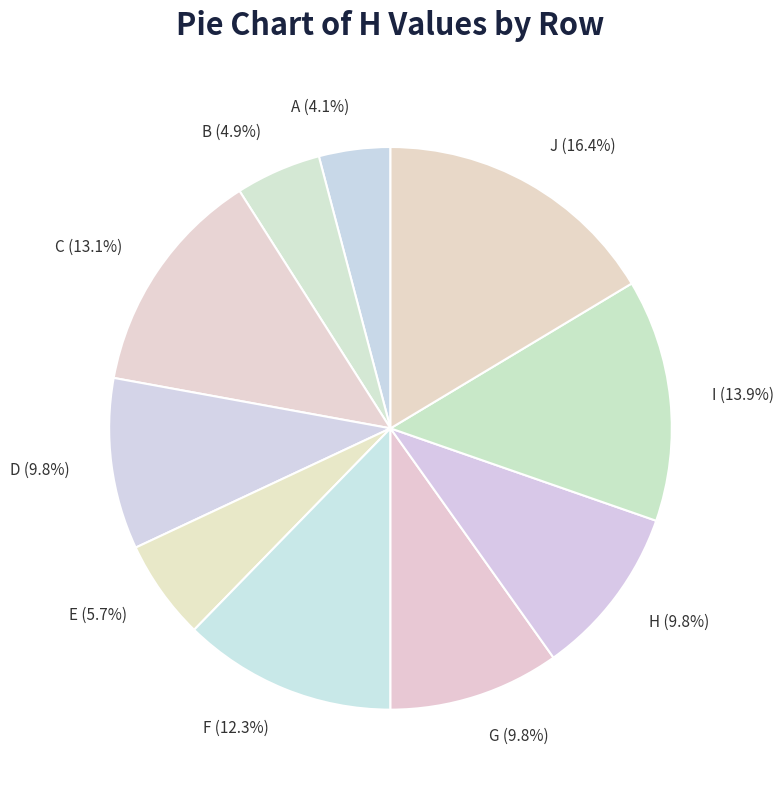

What is the ratio of the value at H to the value at G?

1.0